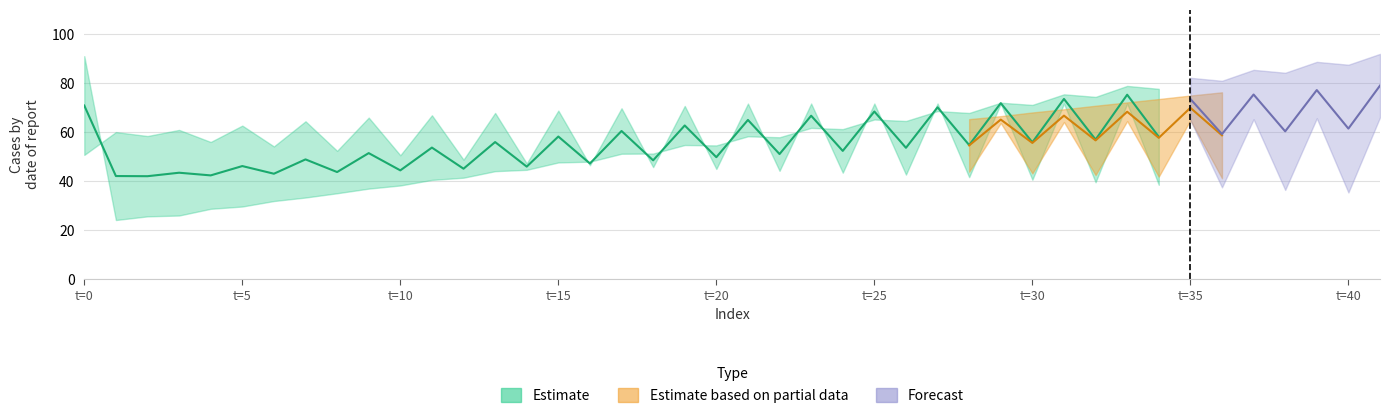

Is it true that Estimate_high_1 equals 88.2 at 1?

False